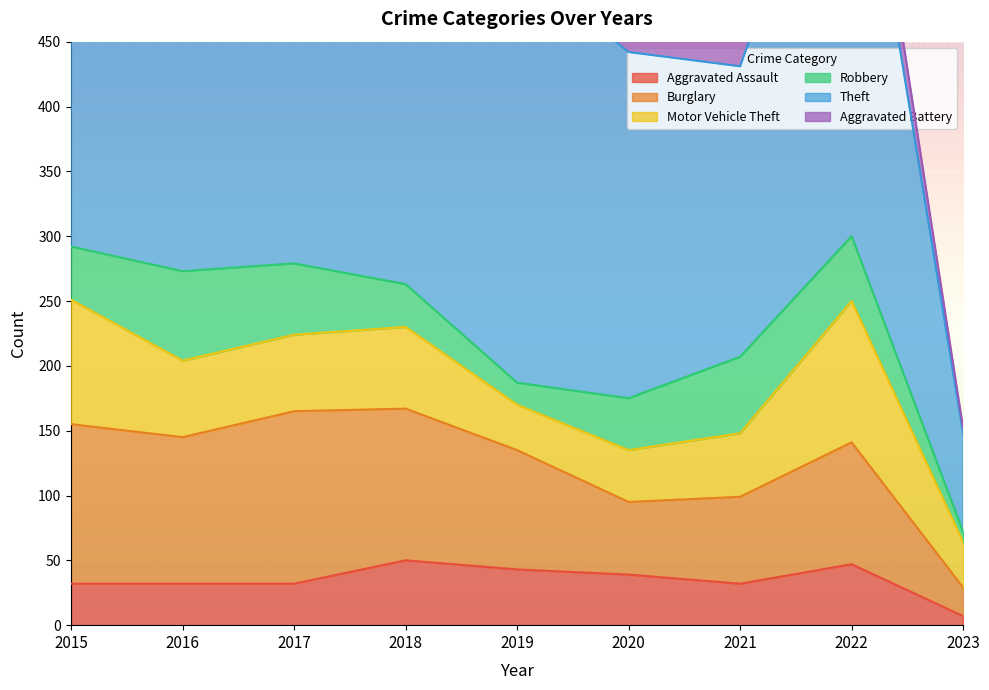

True or false: Theft has more than 0 interior local peaks.

True